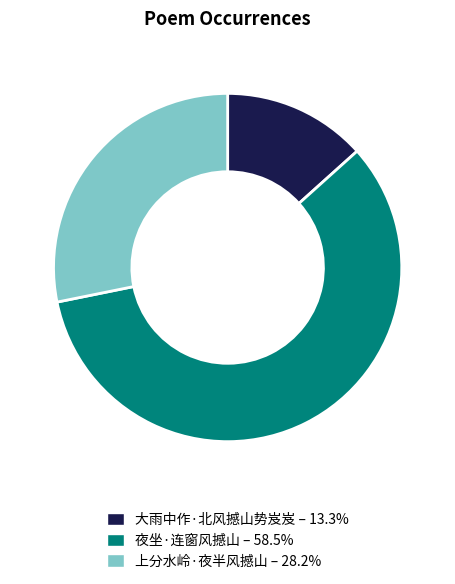

Is 上分水岭·夜半风撼山 the majority of the pie?

No